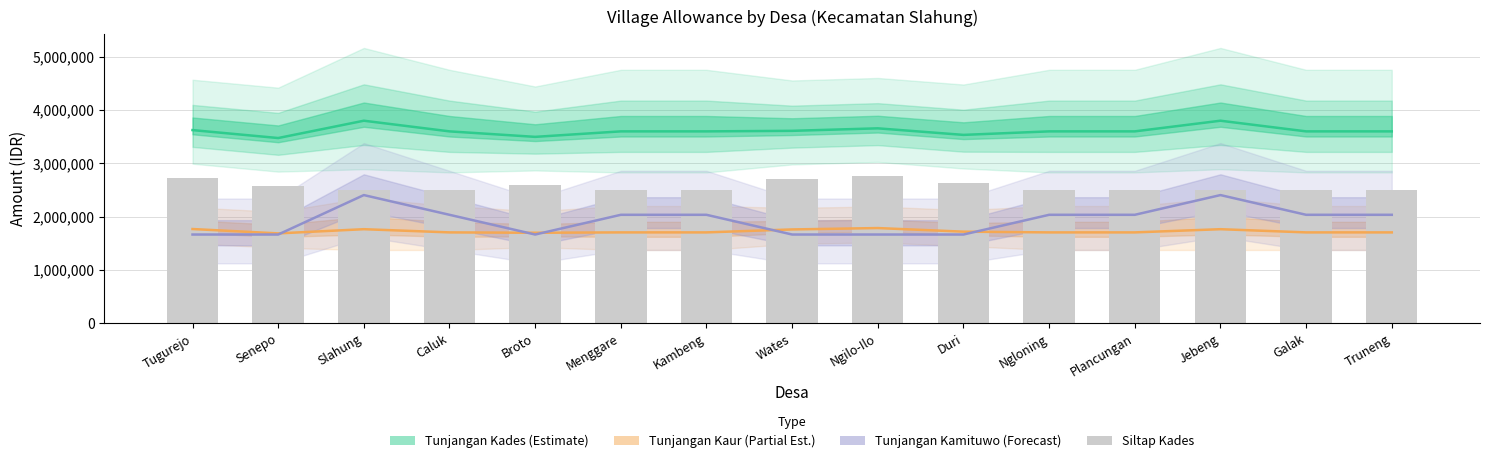

Read the Tunjangan Kades value at Galak.

3600000